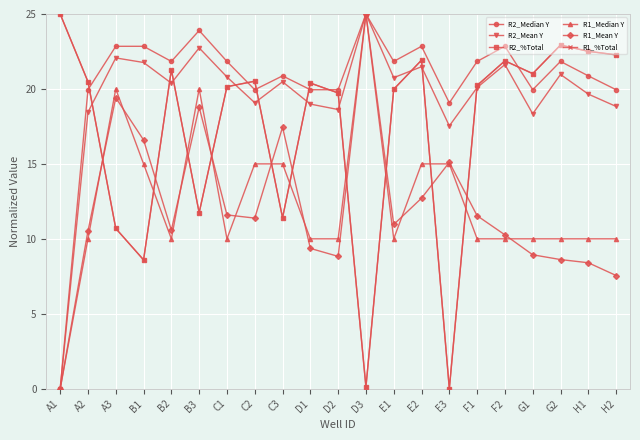

Is this an area chart (filled region under the line)?

No